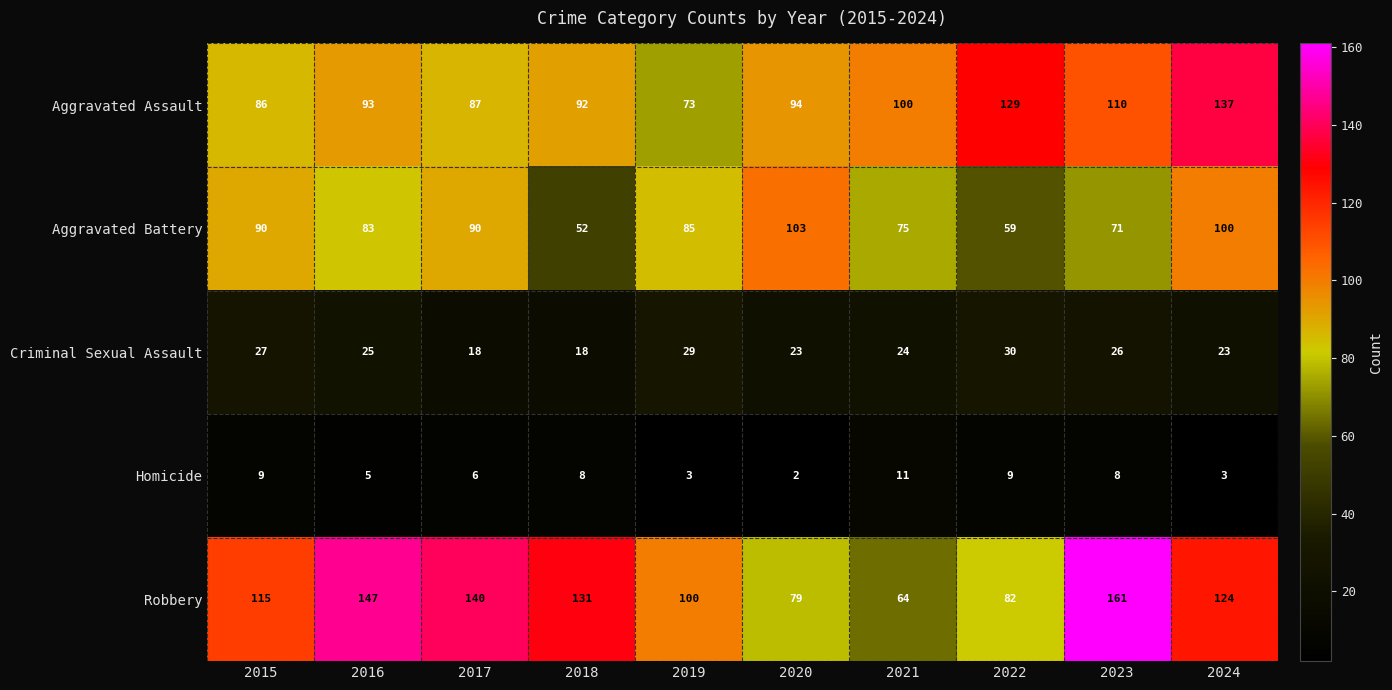

True or false: Aggravated Assault has a value of 130 at 2016.

False